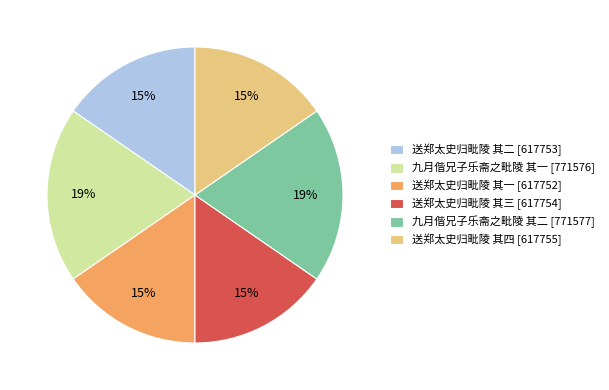

To the nearest percent, what is the average slice percentage?

17%